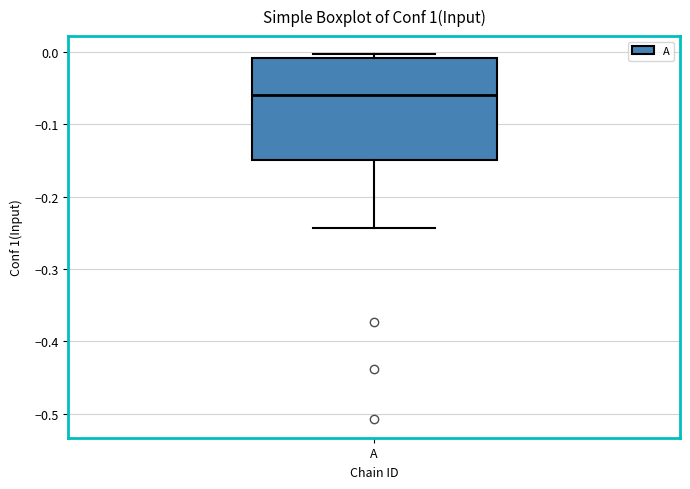

Where is the upper edge of the box for A on the y-axis? The values are not printed on the chart, so give them approximately, as read against the axis.

-0.01